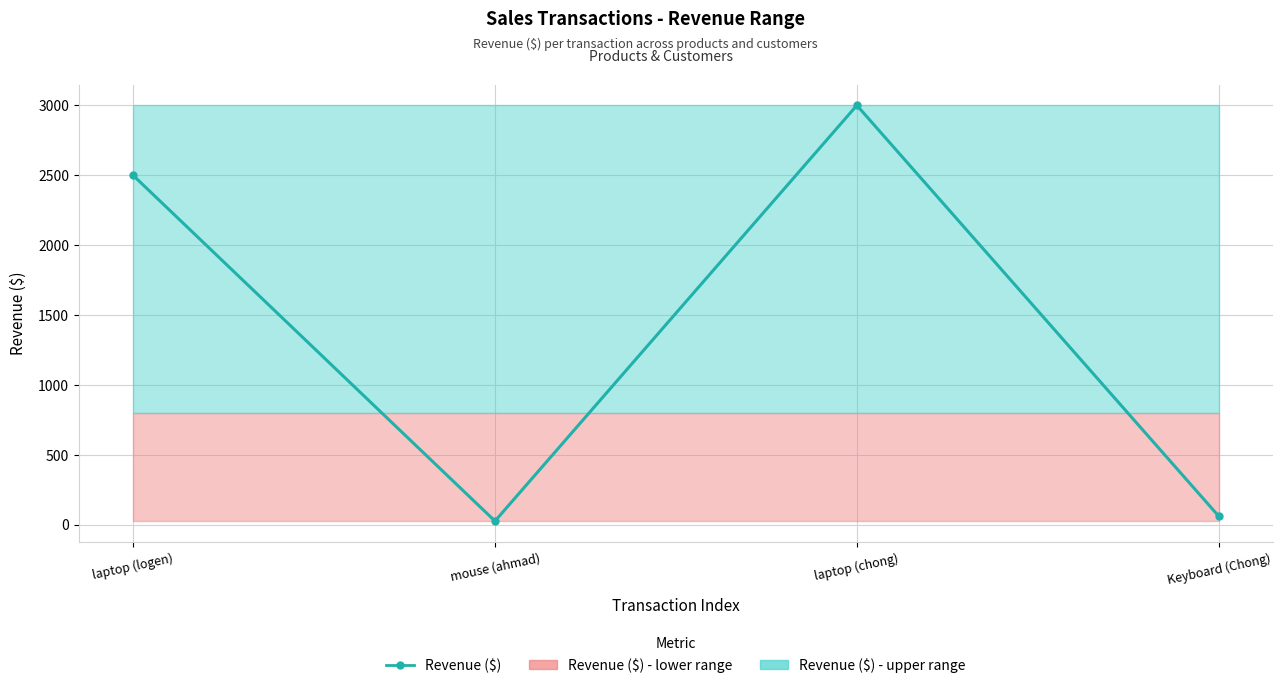

The chart shows a value of 4217 at laptop (logen). True or false?

False